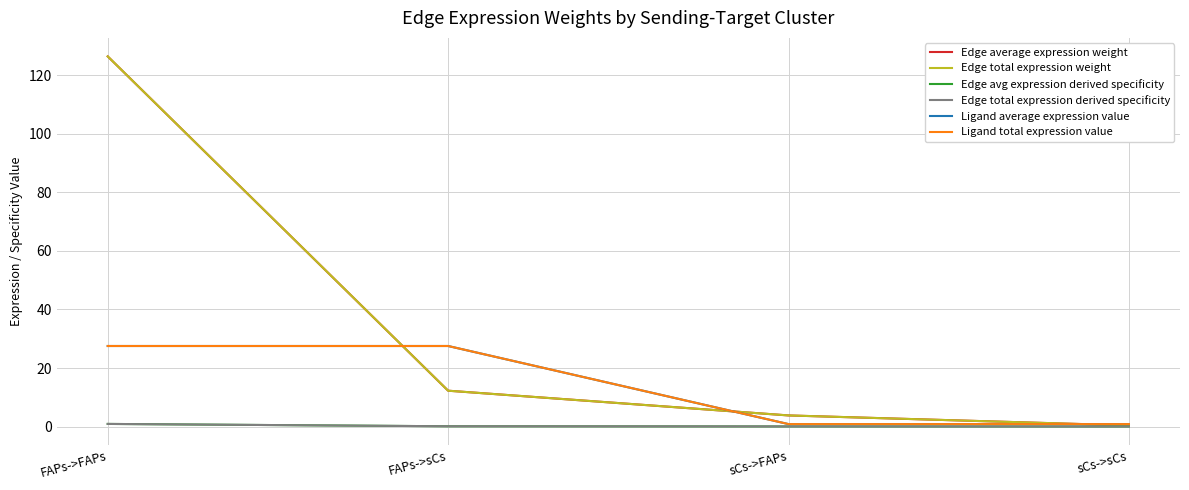

Is this an area chart (filled region under the line)?

No